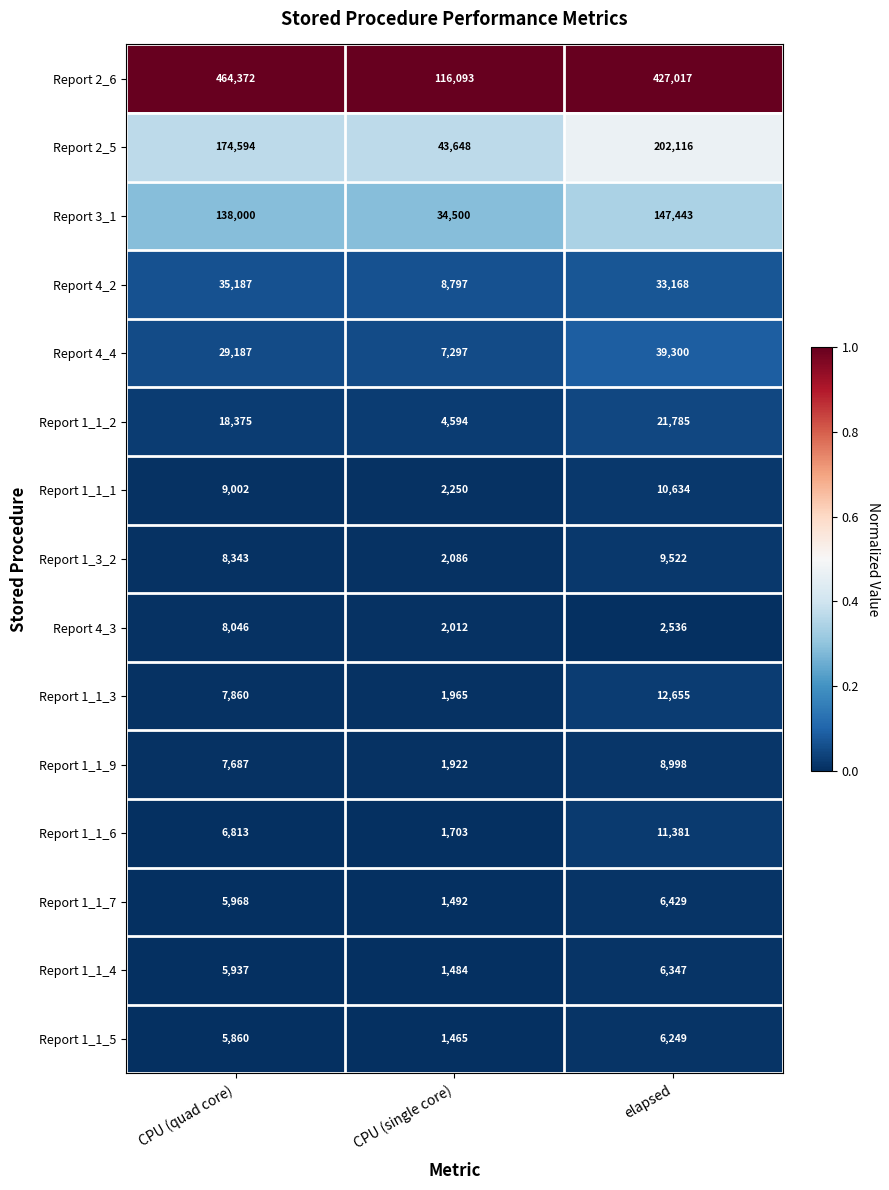

What is the difference between the maximum and minimum values in the Report 4_3 series?

6034